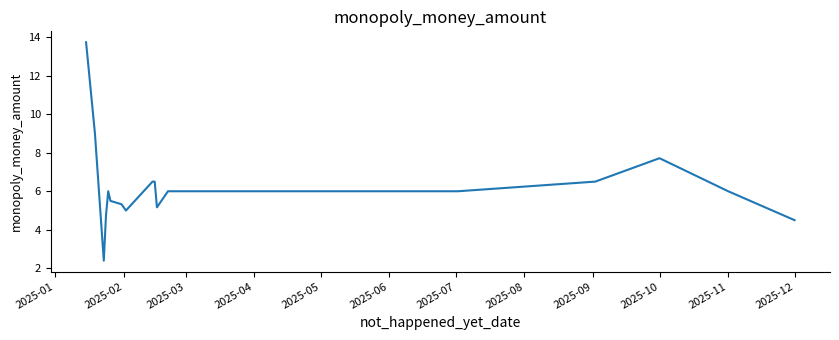

What is the difference between the maximum and minimum values?

11.3